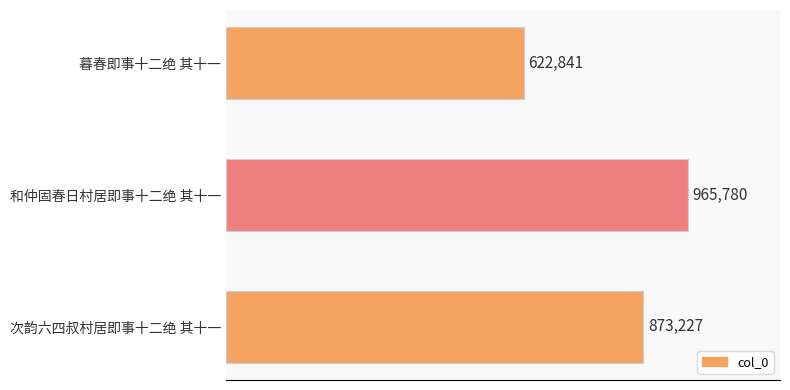

Does the chart contain any negative values?

No